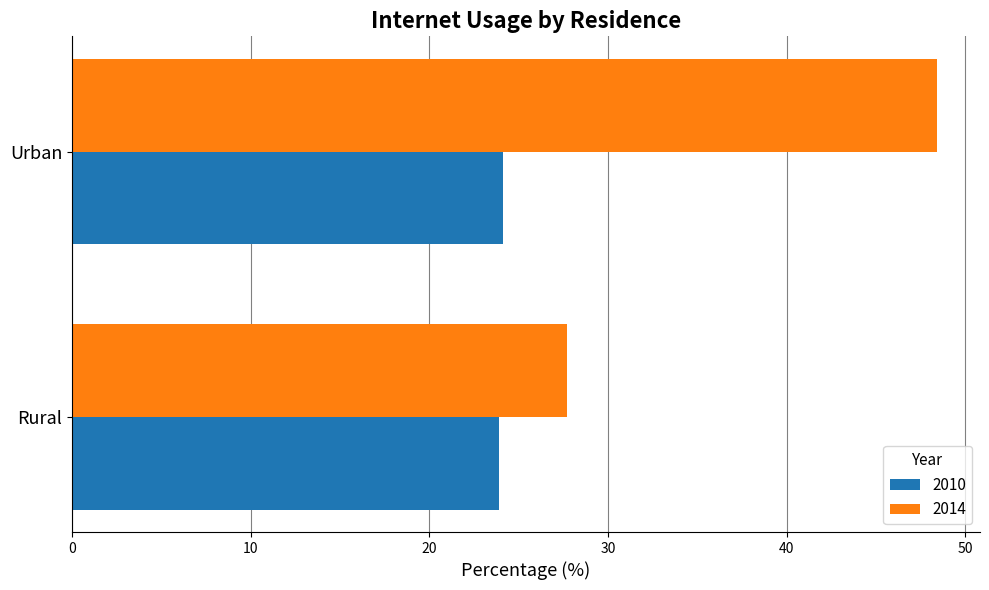

What is the sum of the 2014 values at Rural and Urban?

76.1